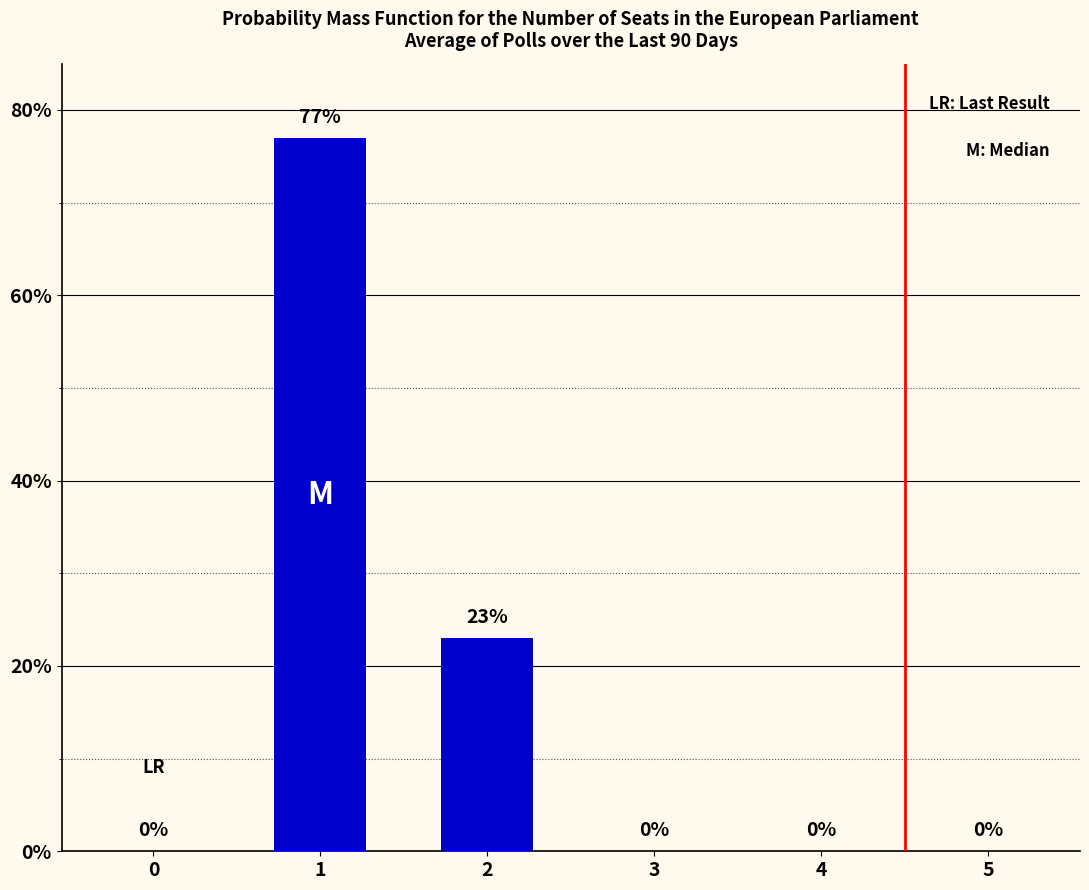

What is the change in value from 1 to 2?

-54